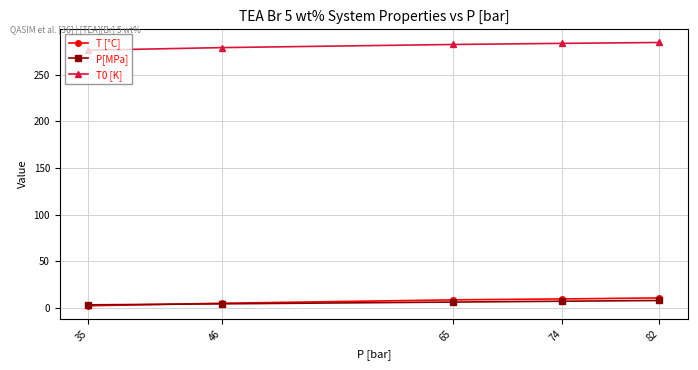

True or false: T0 [K] and P[MPa] cross at least once.

False